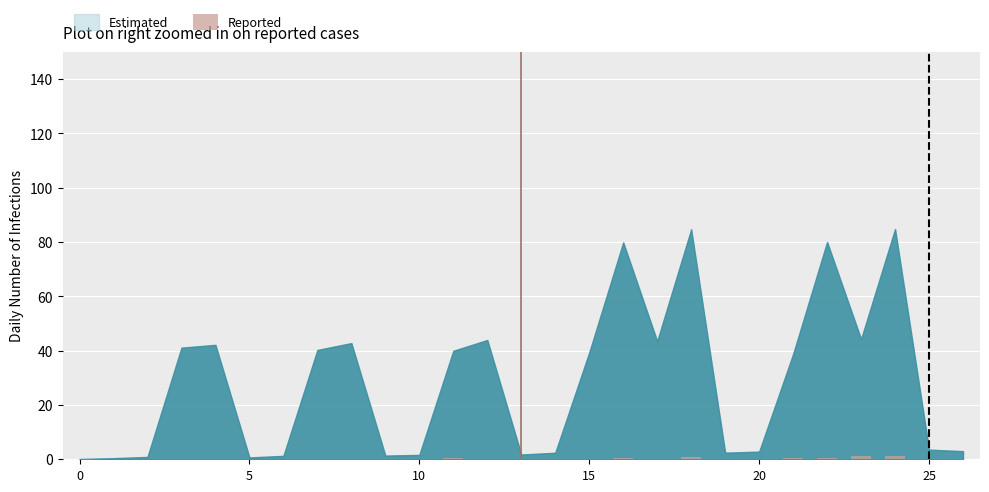

What is the sum of all values?

6.4